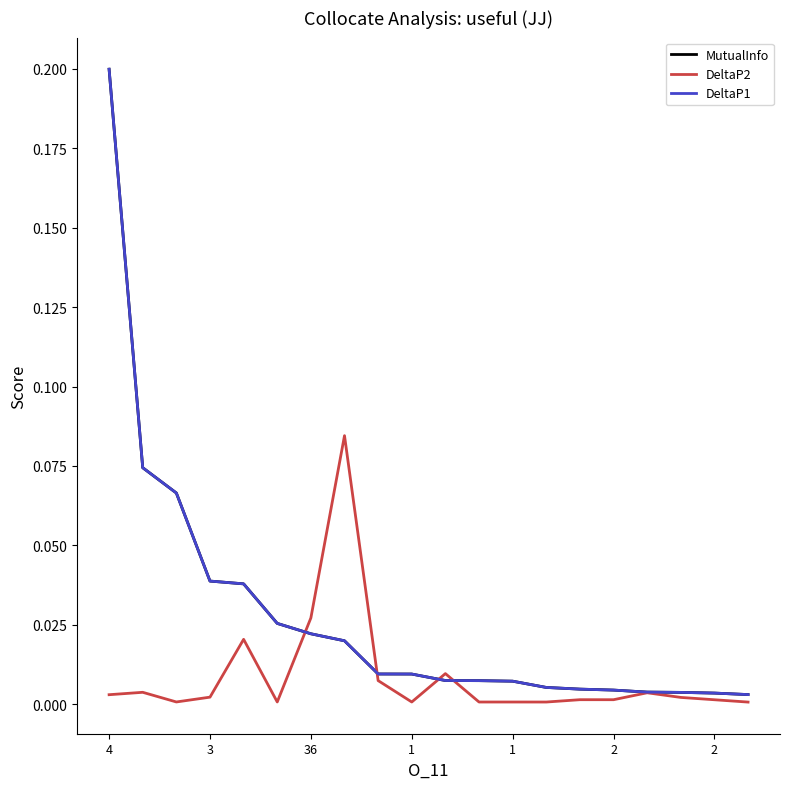

Is this an area chart (filled region under the line)?

No